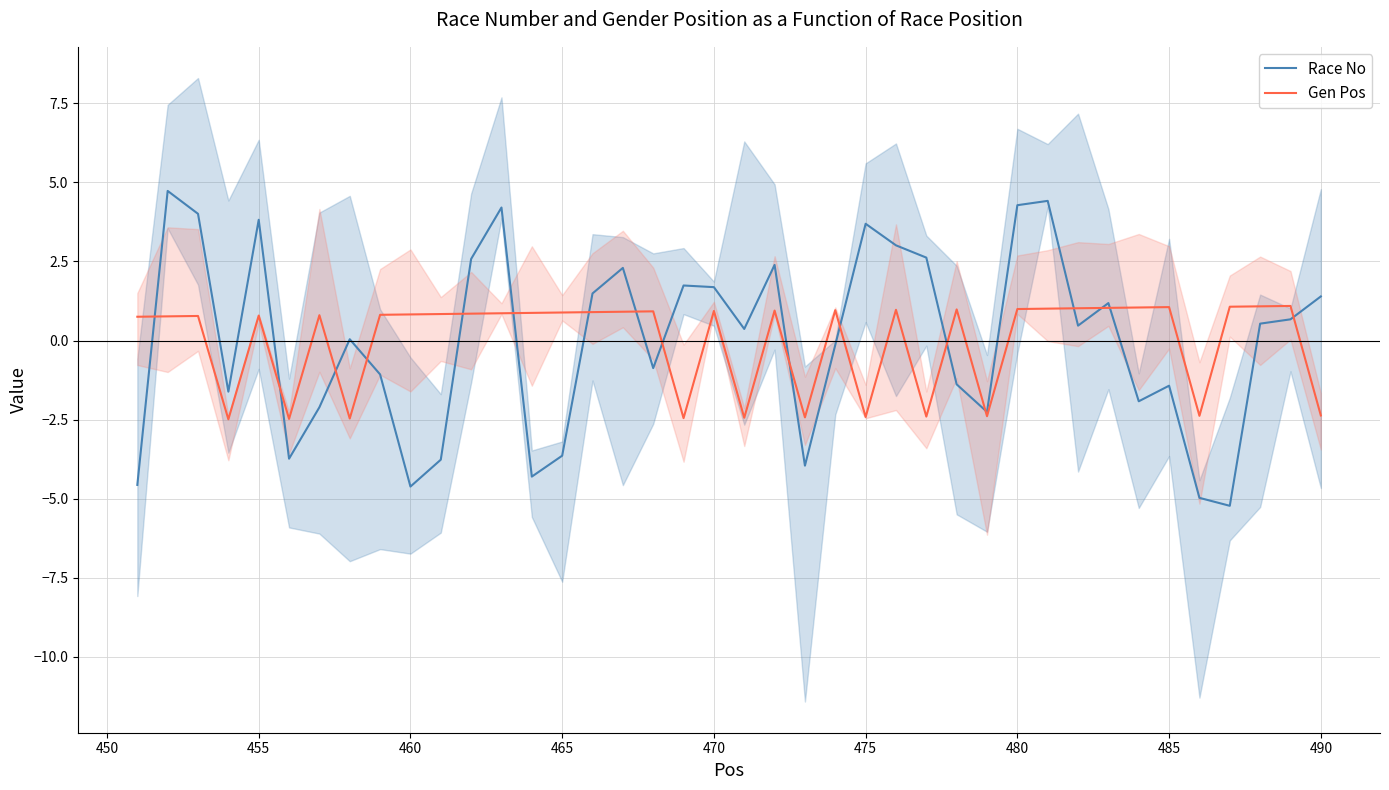

List the series in order of their overall mean, lowest first.

Gen Pos, Race No